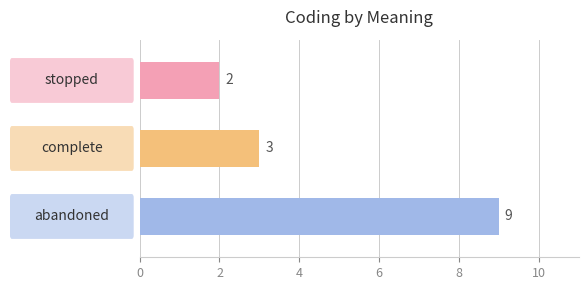

How many values are between 2 and 9?

3